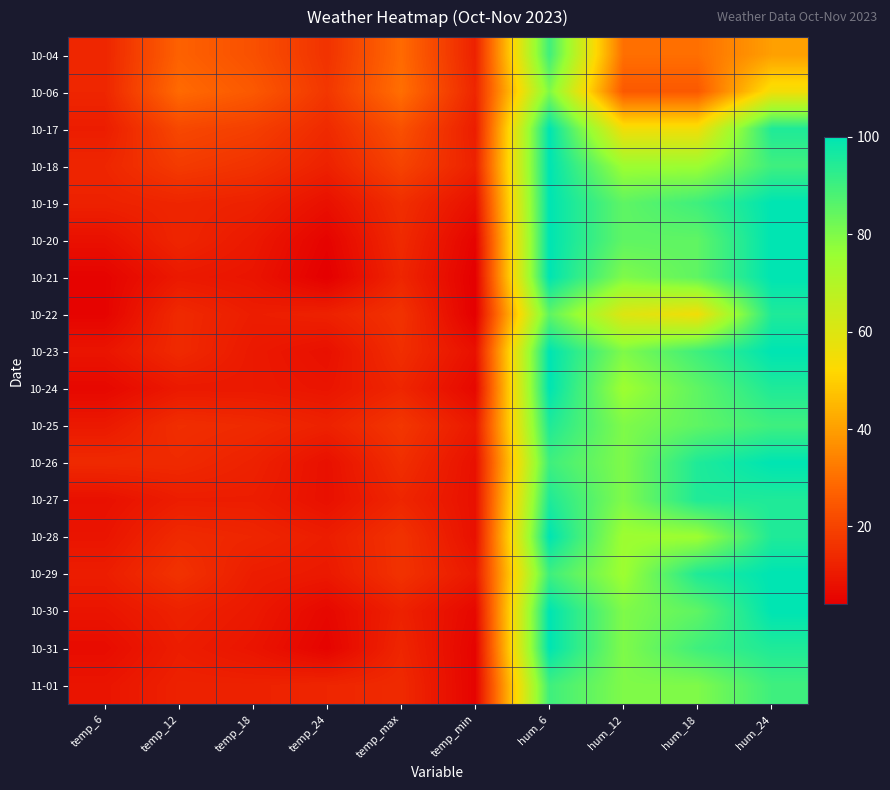

Which label corresponds to the smallest value in the chart?

temp_24